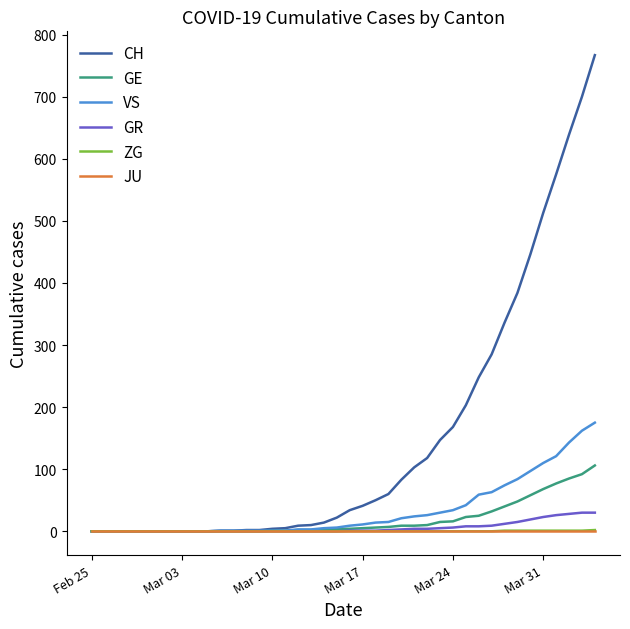

What is the highest value of the CH series?

767